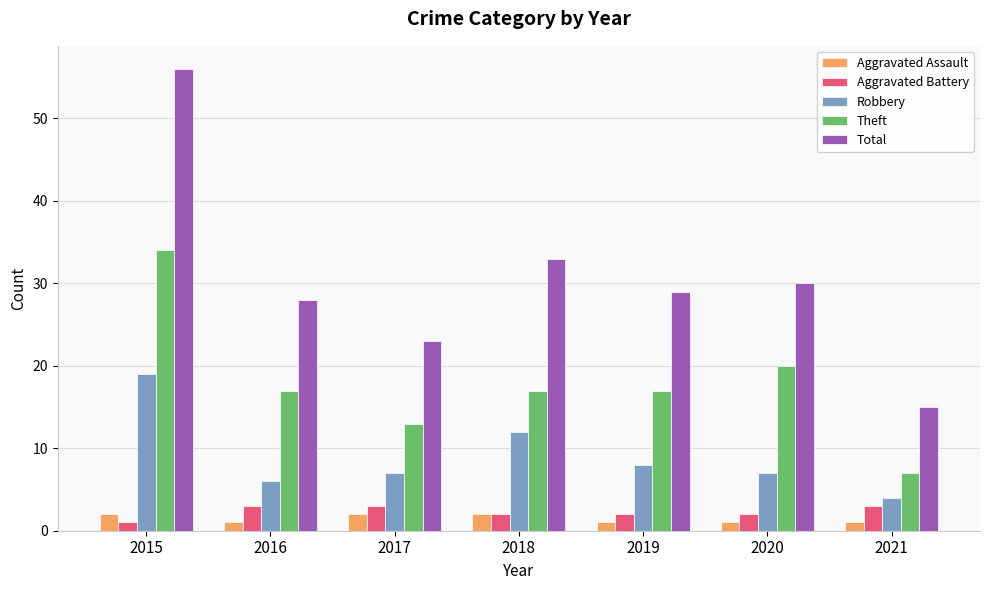

Is the value of Total at 2021 greater than the value of Robbery at 2017?

Yes